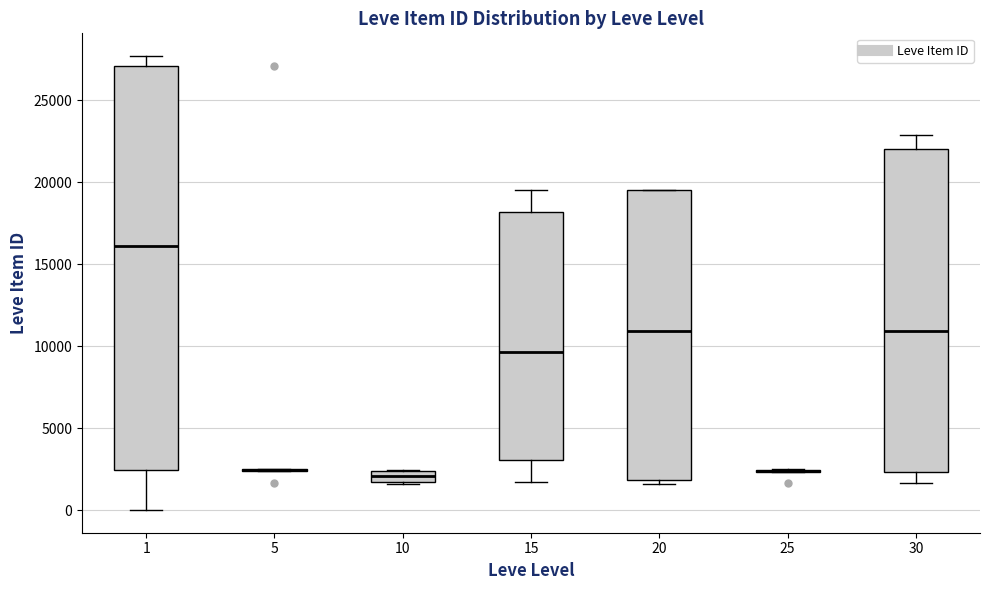

Comparing the boxes themselves (not the whiskers), which one is the tallest?

1